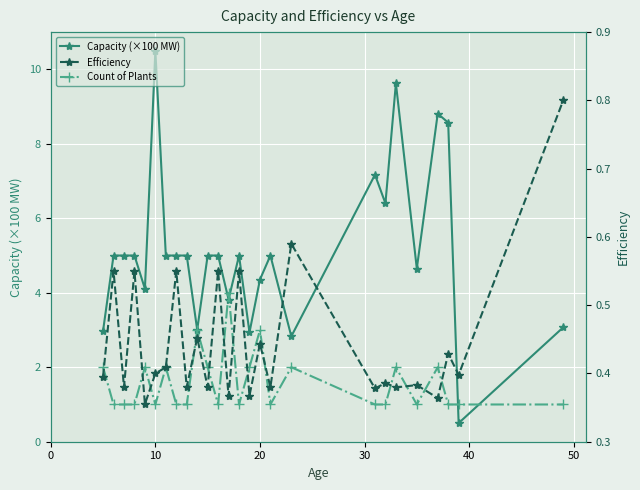

At how many categories does at least one series exceed 9?

2